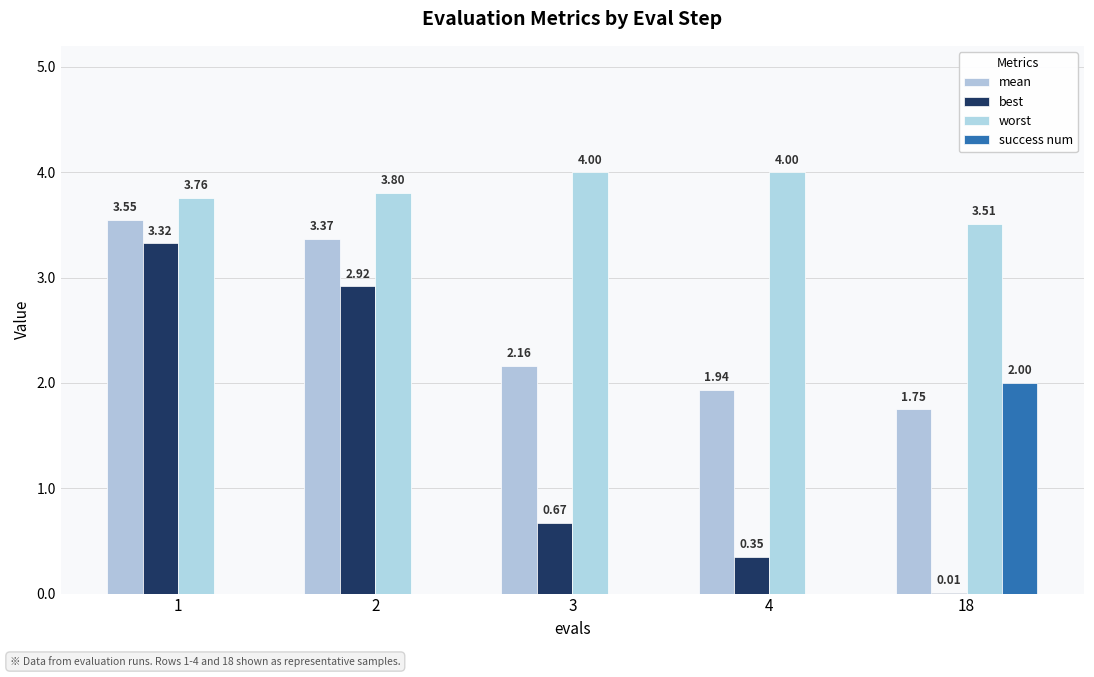

Rank the series by their average value, from highest to lowest.

worst, mean, best, success num